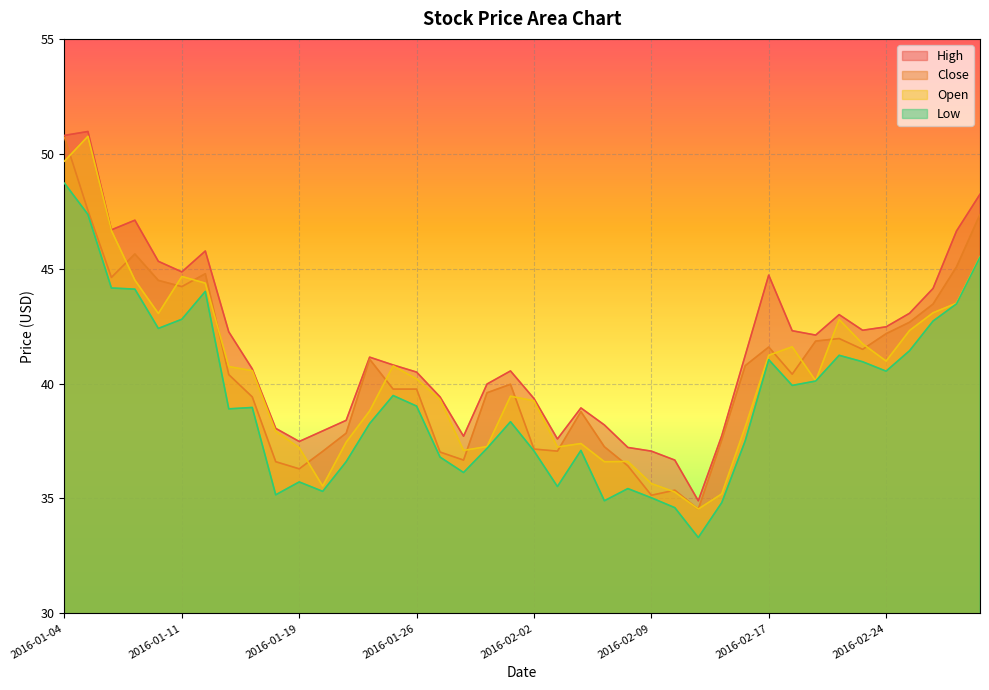

The value of Low at 2016-02-12 is 15.9. True or false?

False